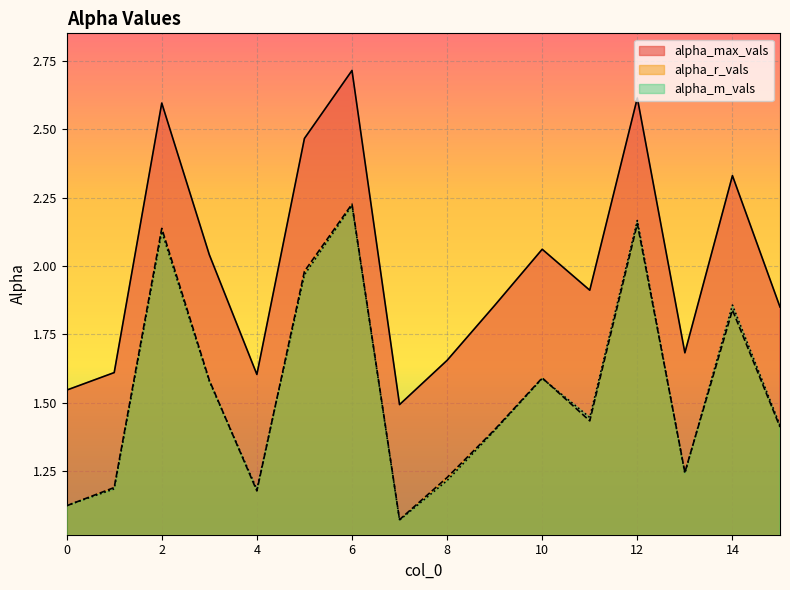

The value of alpha_r_vals at 3 is 1.6. True or false?

True